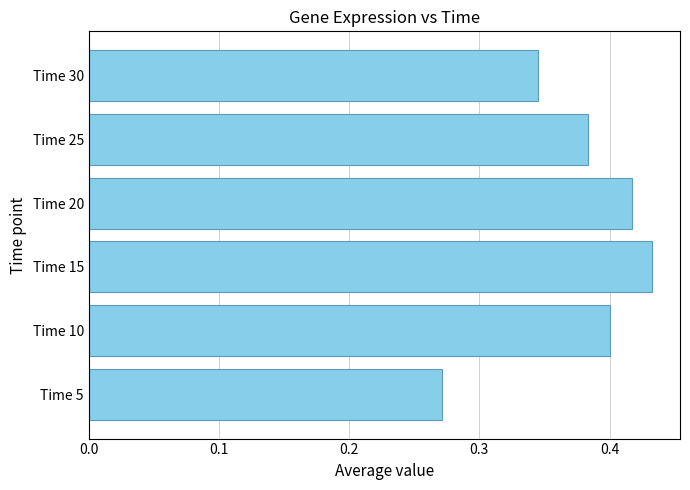

Is it true that the value at Time 10 is 0.6?

False